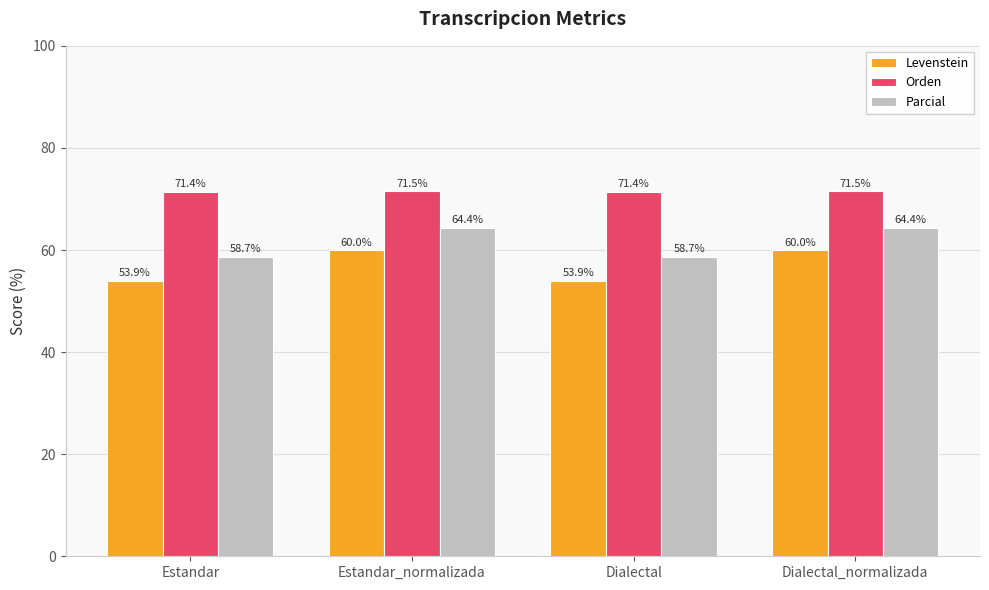

How many bars are there in each group?

3